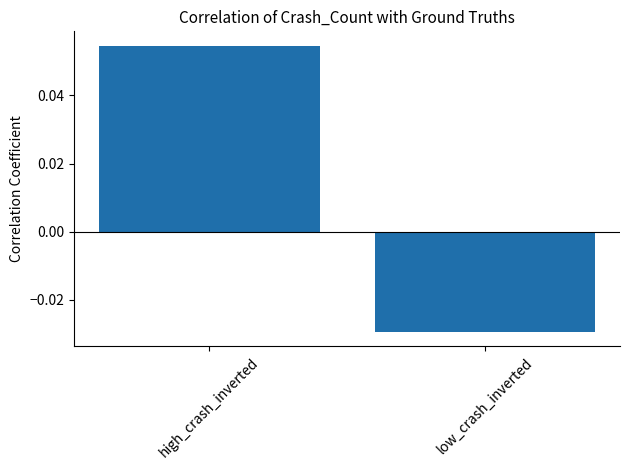

List the labels in order of value, largest first.

high_crash_inverted, low_crash_inverted